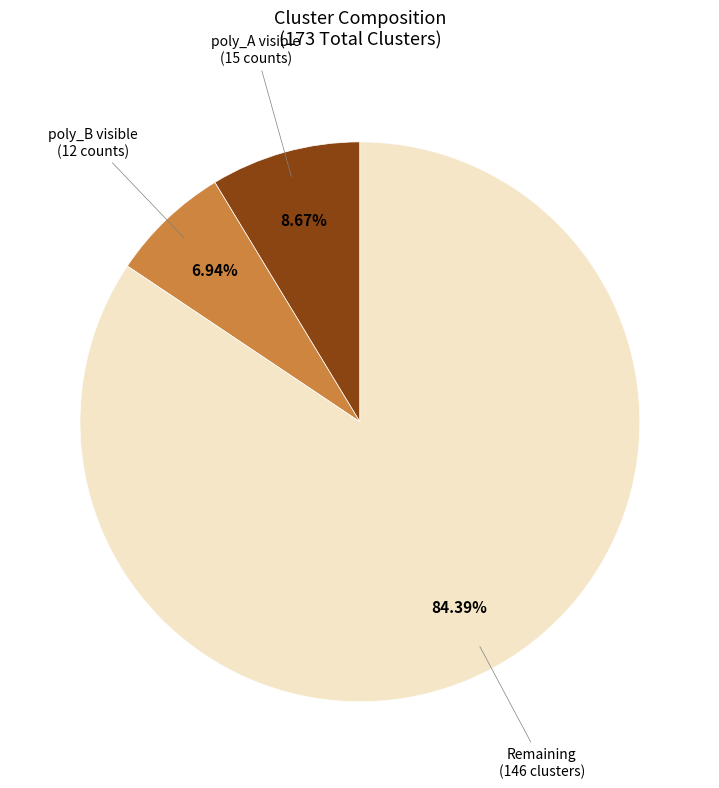

Is there any slice that represents more than half of the pie?

Yes